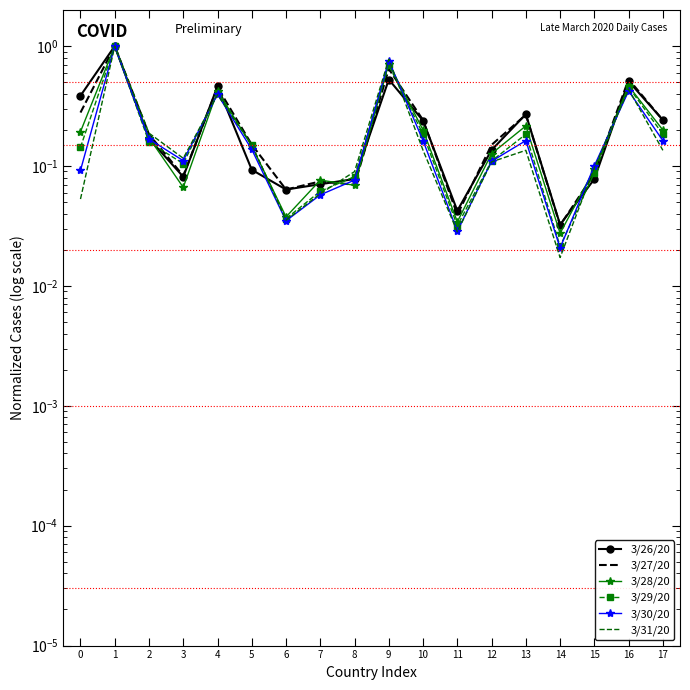

Which category has the lowest value in the 3/28/20 series?

14